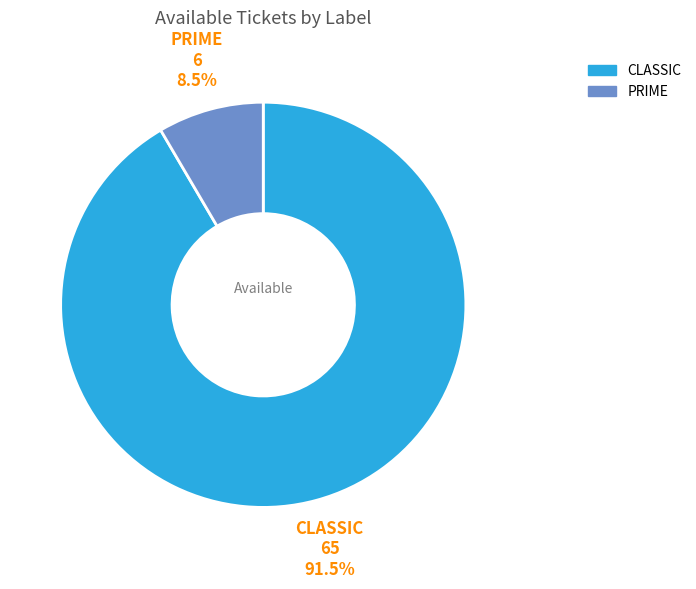

What is the ratio of the value at PRIME to the value at CLASSIC?

0.1